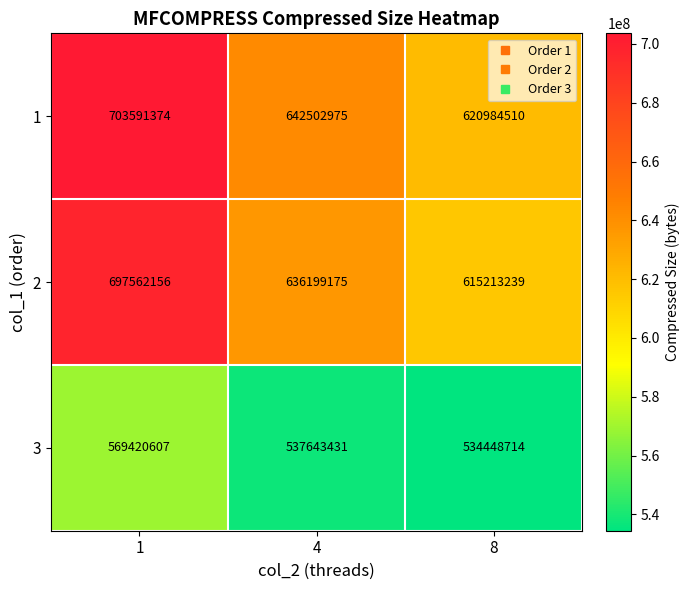

Is the value of 2 at 8 greater than the value of 1 at 8?

No